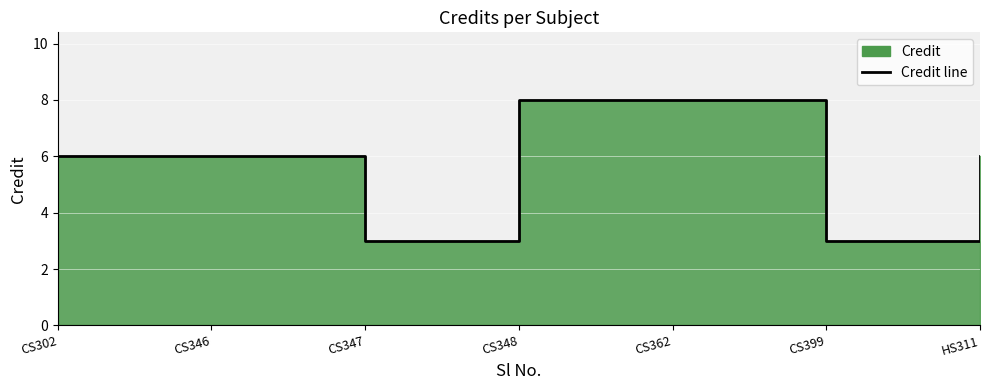

What is the change in value from CS346 to CS347?

-3